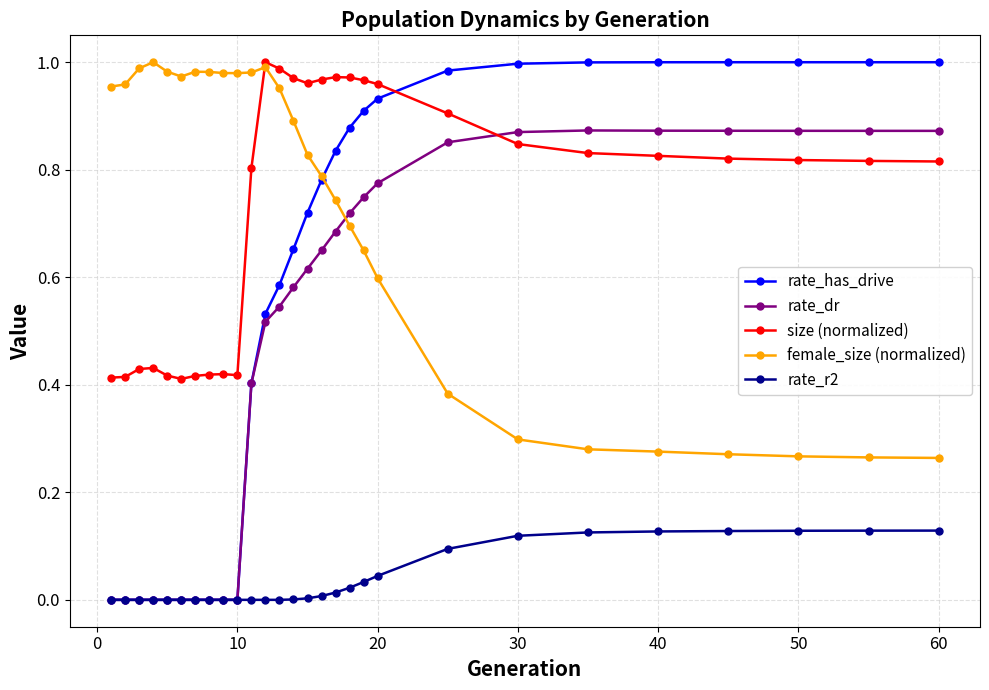

Which series has the largest range (max minus min)?

rate_has_drive